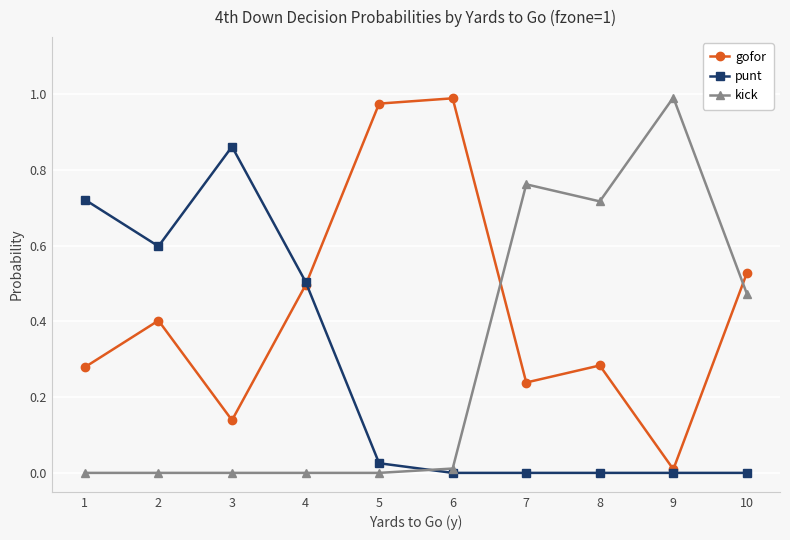

True or false: kick has a value of 0.5 at 10.

True